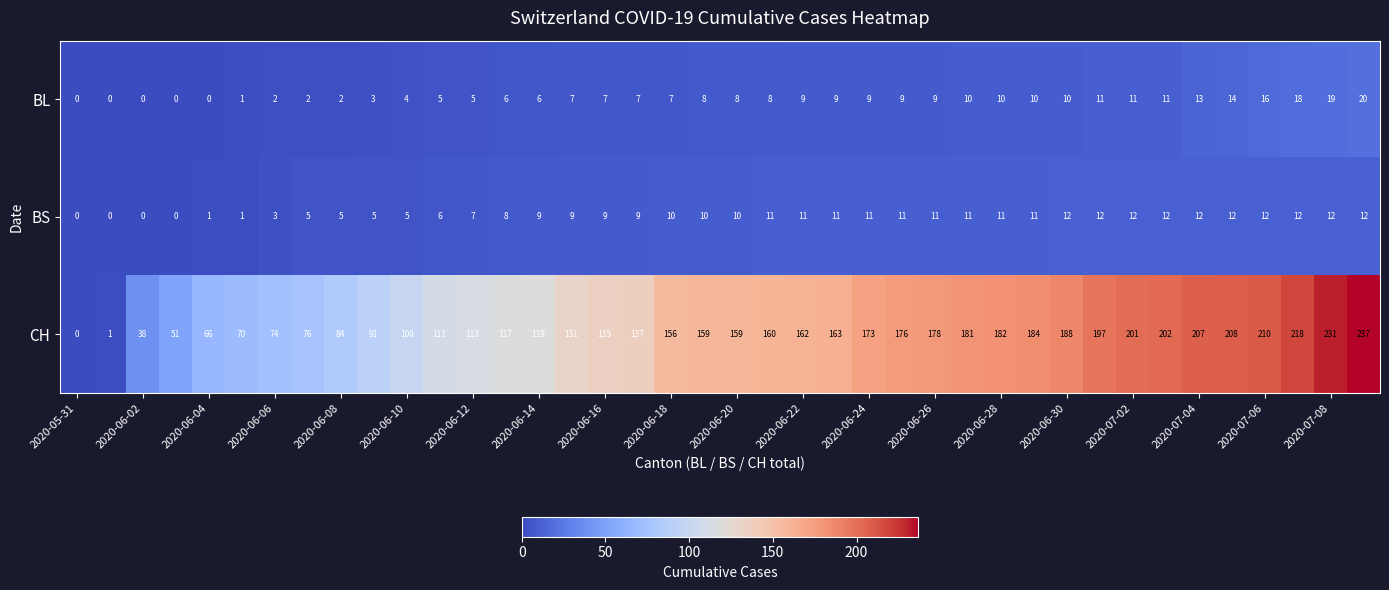

What is the maximum value shown in the chart?

237